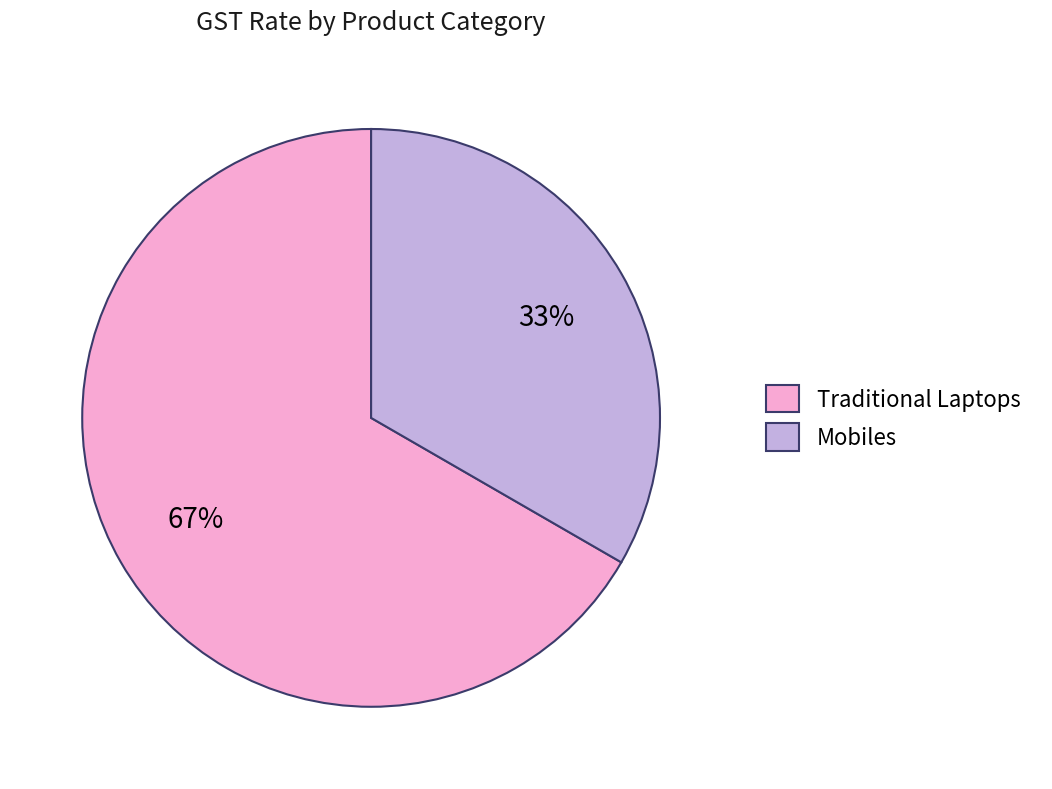

How many slices are in this pie chart?

2